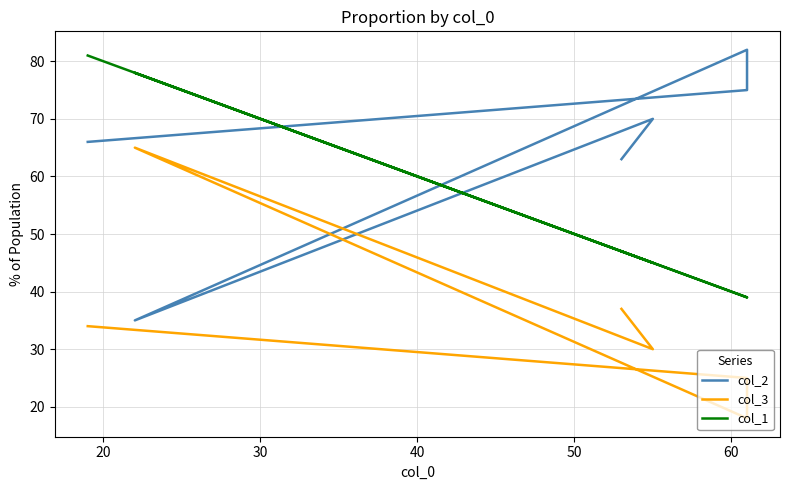

What is the difference between the maximum and minimum values in the col_2 series?

47